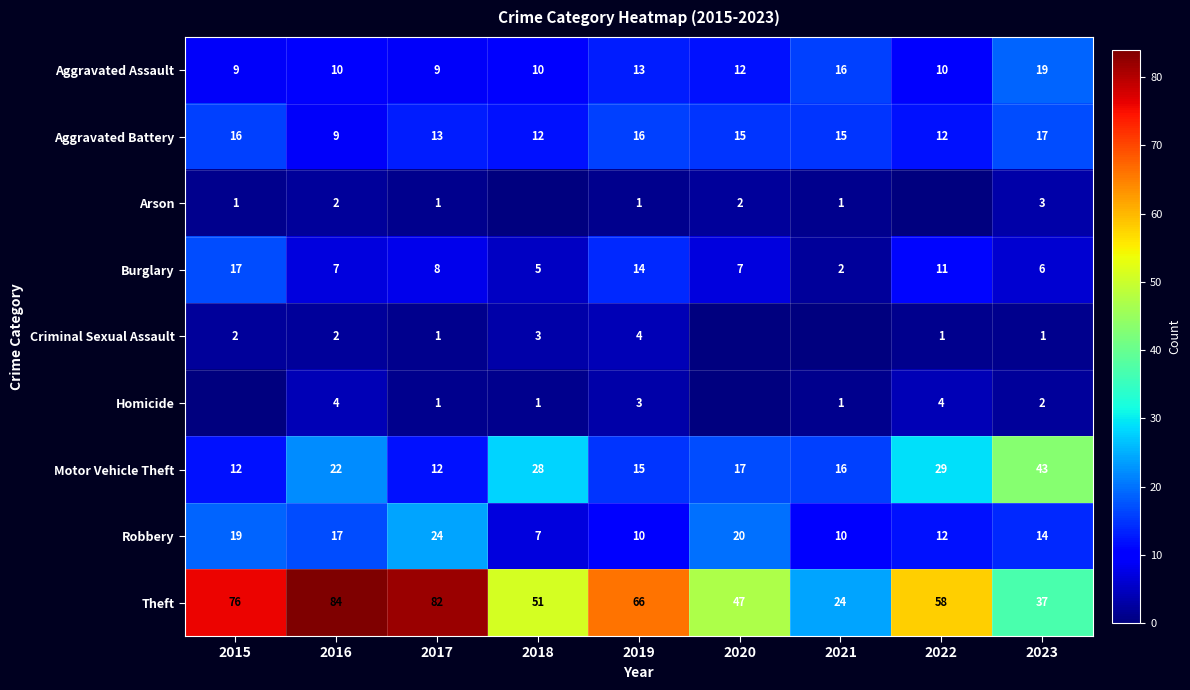

Is the value of Aggravated Battery at 2019 greater than the value of Arson at 2015?

Yes